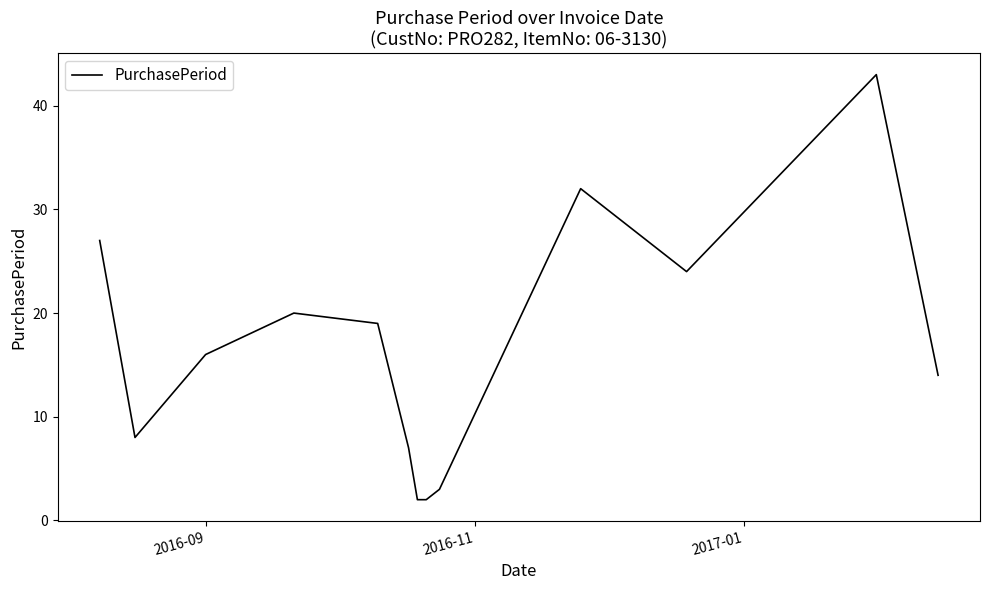

What is the difference between the maximum and minimum values?

41